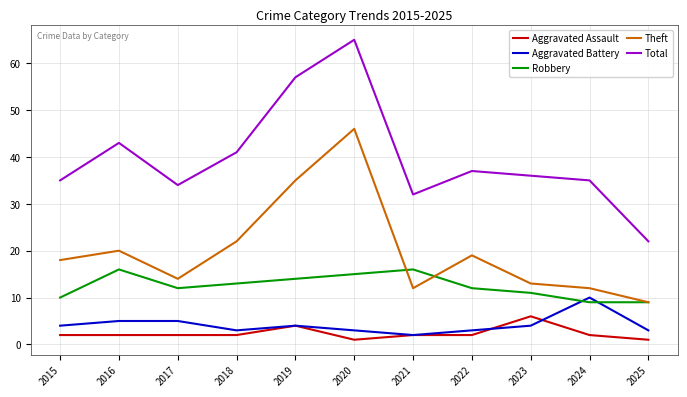

True or false: Aggravated Battery has a value of 3 at 2025.

True